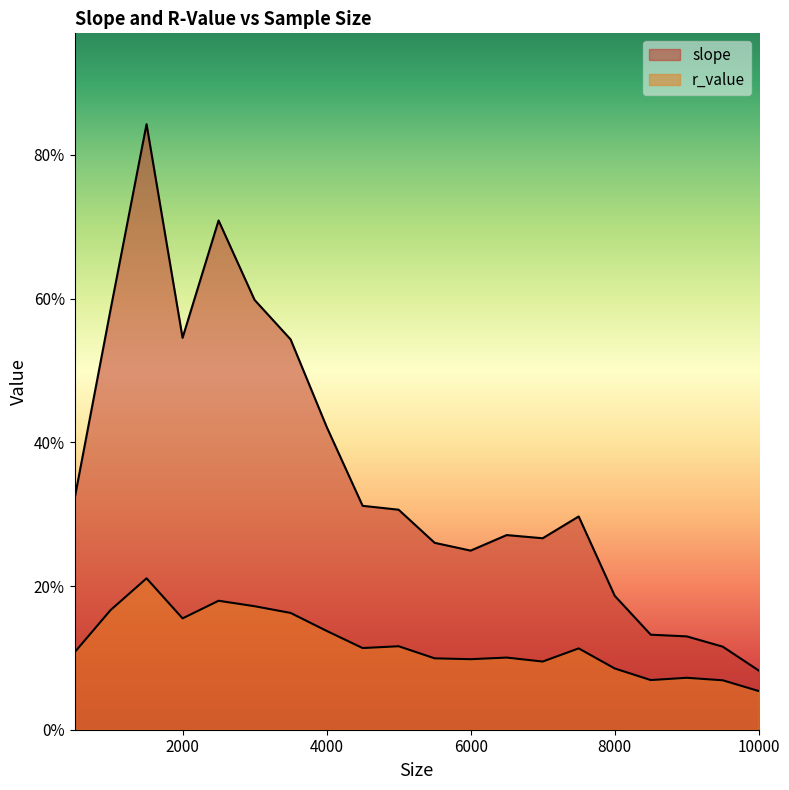

Reading right to left, extract all data points from this chart.

slope: 10000=0.1	9500=0.1	9000=0.1	8500=0.1	8000=0.2	7500=0.3	7000=0.3	6500=0.3	6000=0.2	5500=0.3	5000=0.3	4500=0.3	4000=0.4	3500=0.5	3000=0.6	2500=0.7	2000=0.5	1500=0.8	1000=0.6	500=0.3
r_value: 10000=0.1	9500=0.1	9000=0.1	8500=0.1	8000=0.1	7500=0.1	7000=0.1	6500=0.1	6000=0.1	5500=0.1	5000=0.1	4500=0.1	4000=0.1	3500=0.2	3000=0.2	2500=0.2	2000=0.2	1500=0.2	1000=0.2	500=0.1